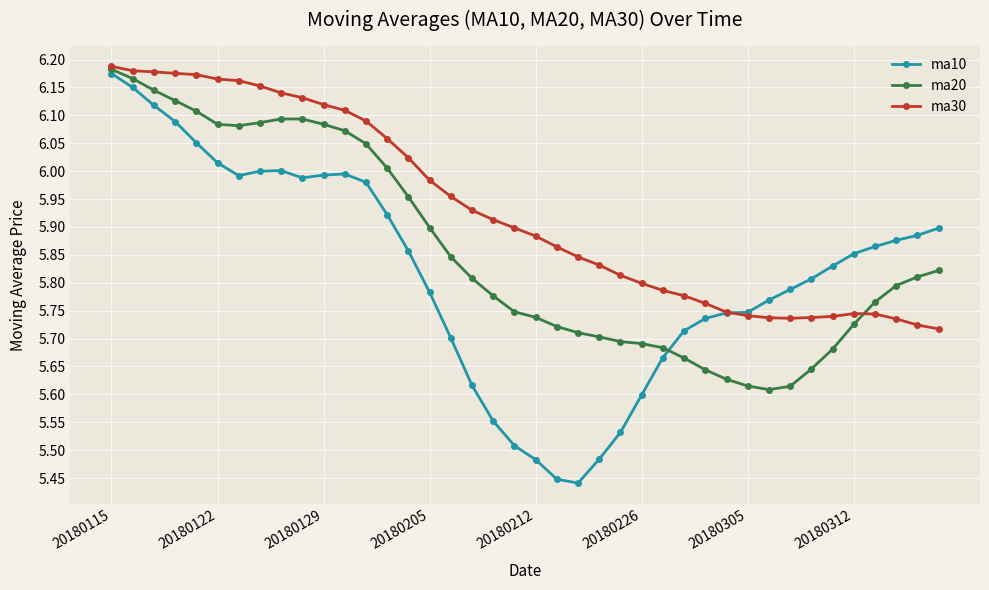

How many lines are shown in the chart?

3